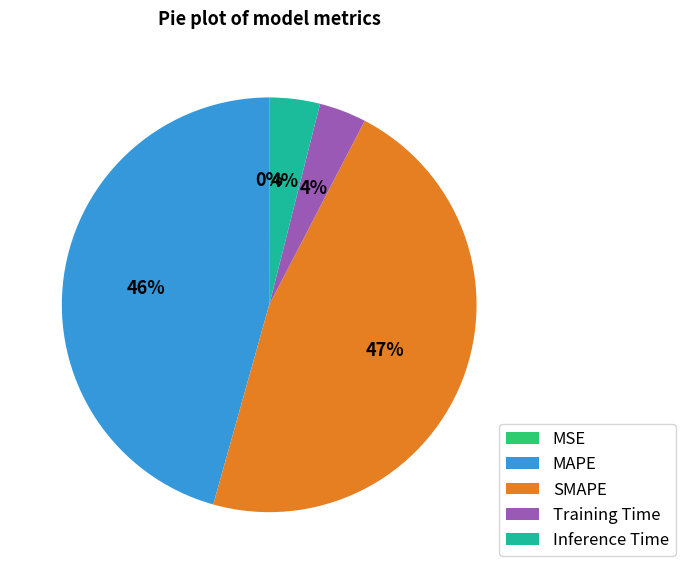

Combined, do SMAPE and Inference Time account for over 50%?

Yes